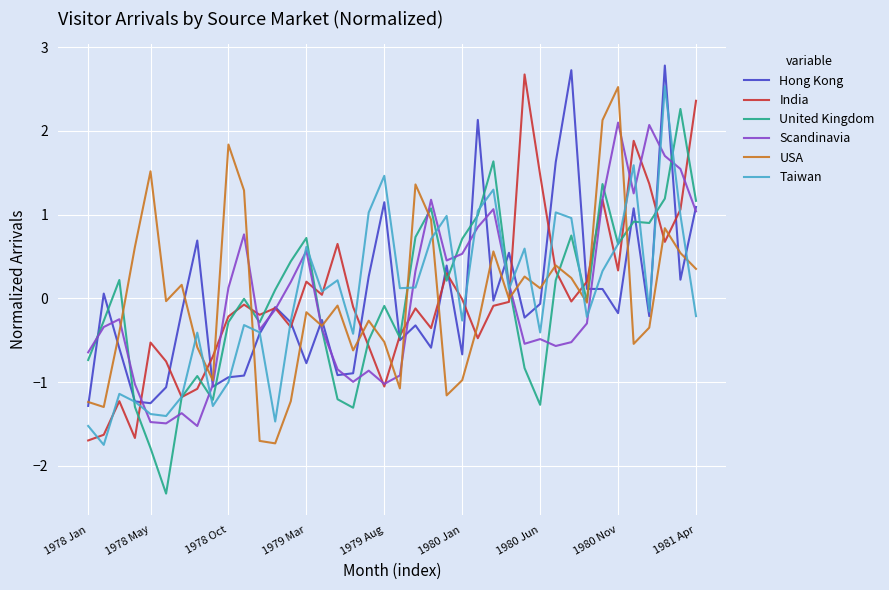

What is the highest value of the Scandinavia series?

2.1